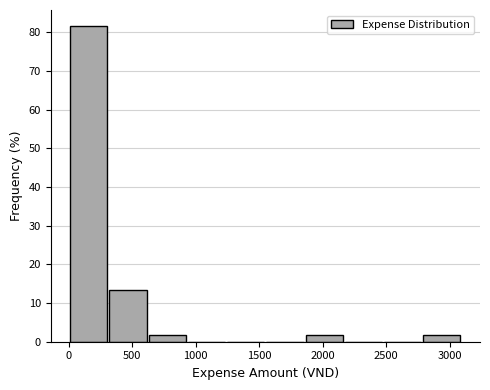

Which range on the x-axis has the tallest bar?

0 to 300